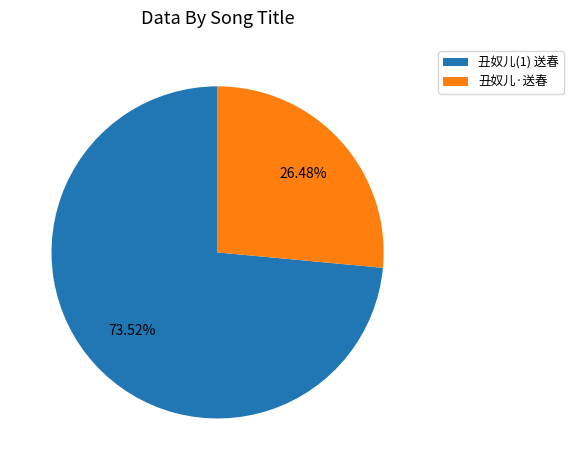

What percentage is the 丑奴儿·送春 slice, to the nearest percent?

26%